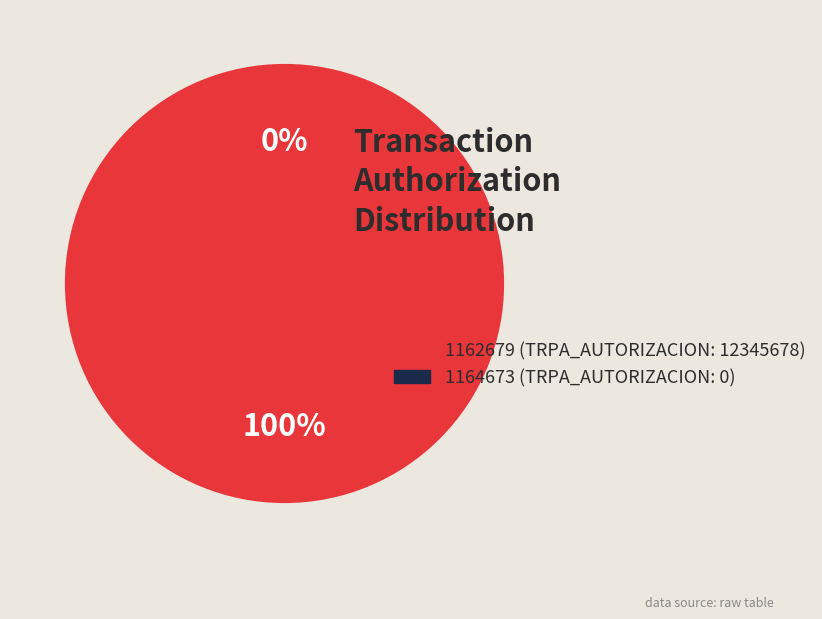

What portion of the pie excludes 1164673?

100.0%